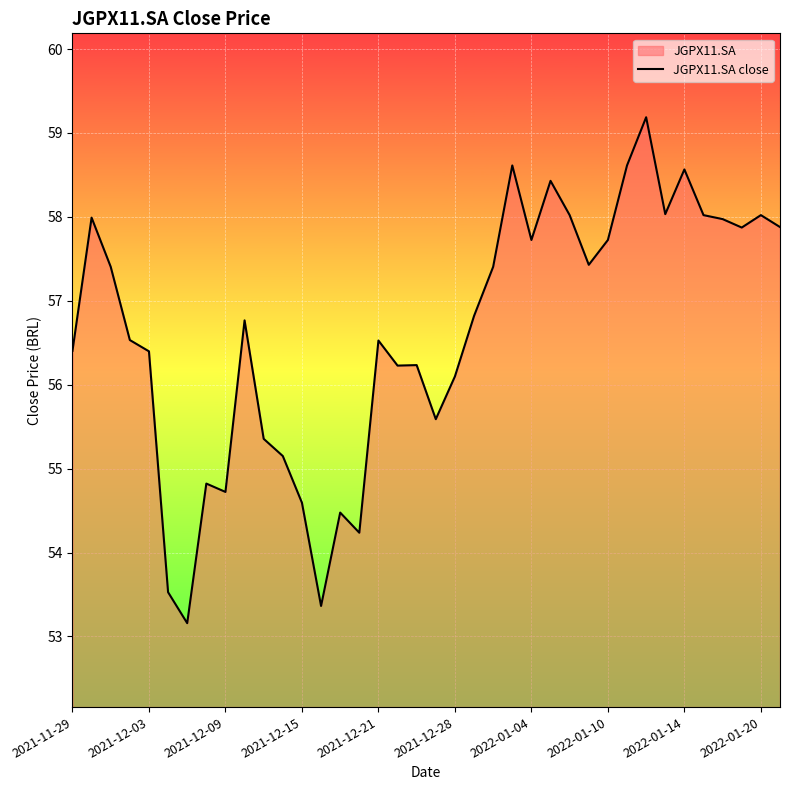

What is the change in value from 33 to 37?

-0.1